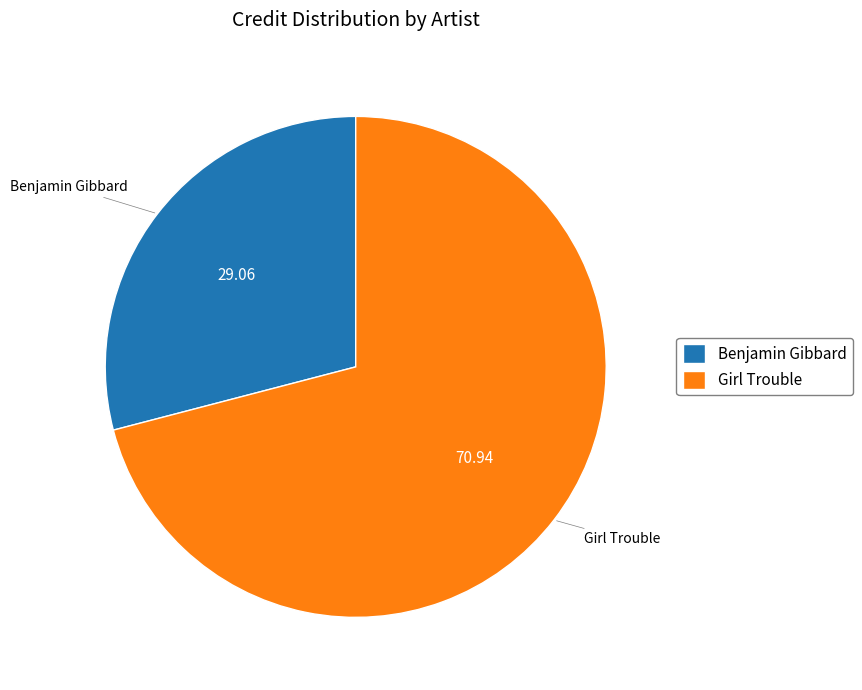

Count the number of slices in the pie.

2